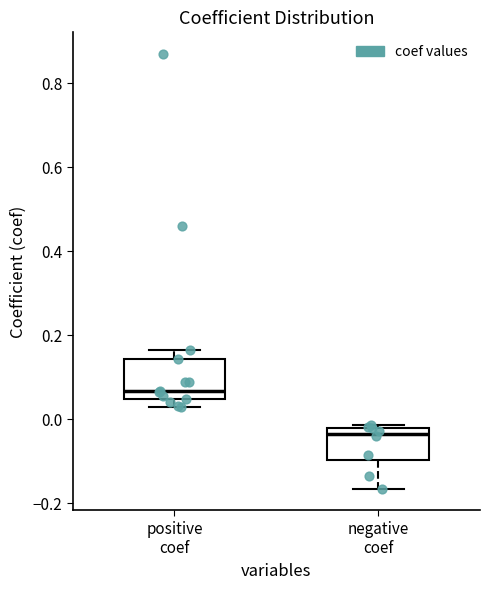

Reading left to right, transcribe this box plot: for each box, give where its median line is, the range the box spans, and where its two whiskers end, as read against the y-axis. The values are not printed on the chart, so give them approximately, as read against the axis.

positive coef: median 0.06, box 0.04 to 0.14, whiskers 0.02 to 0.16
negative coef: median -0.04, box -0.10 to -0.02, whiskers -0.16 to -0.02 (just above the box's upper edge)